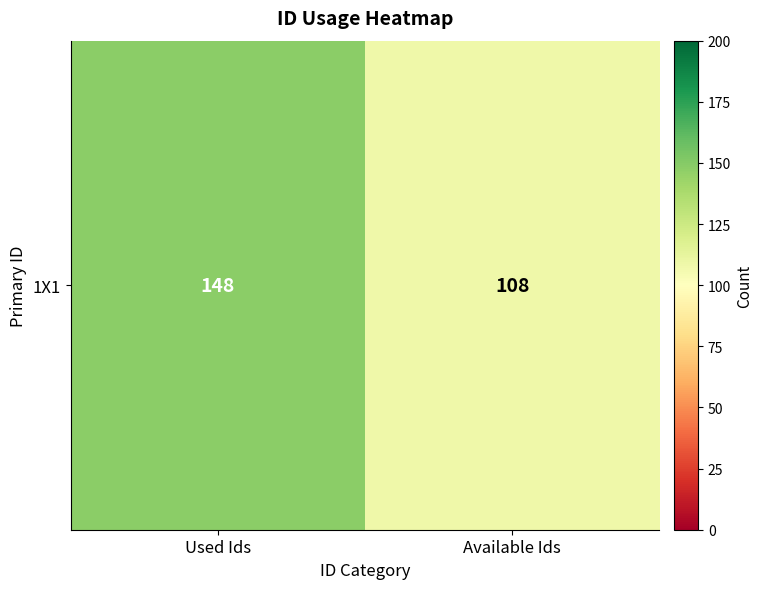

What is the difference between the values at Available Ids and Used Ids?

40